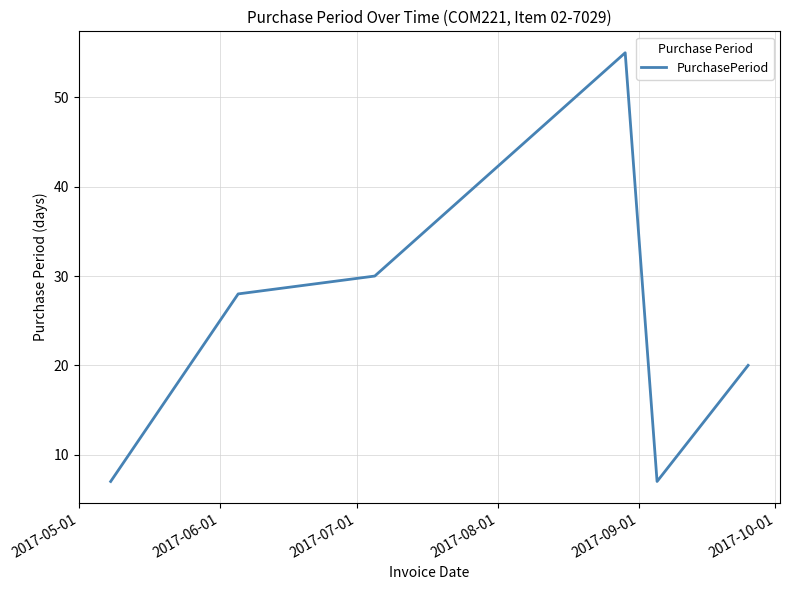

What is the smallest value displayed?

7